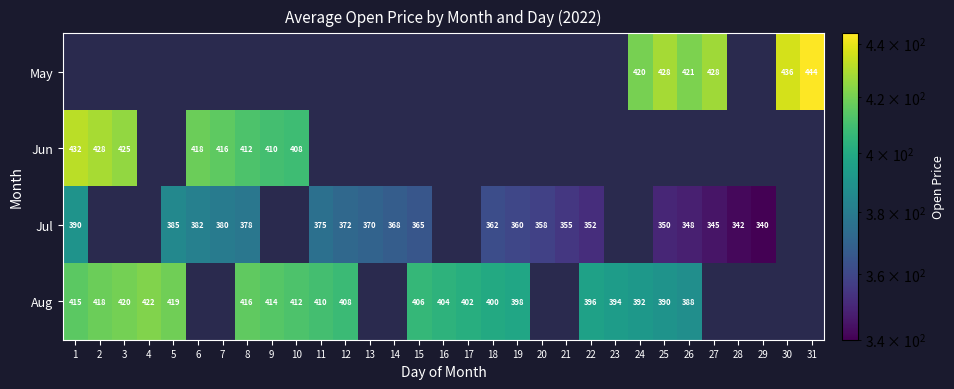

Is the value of Aug at 5 greater than the value of Jul at 7?

Yes